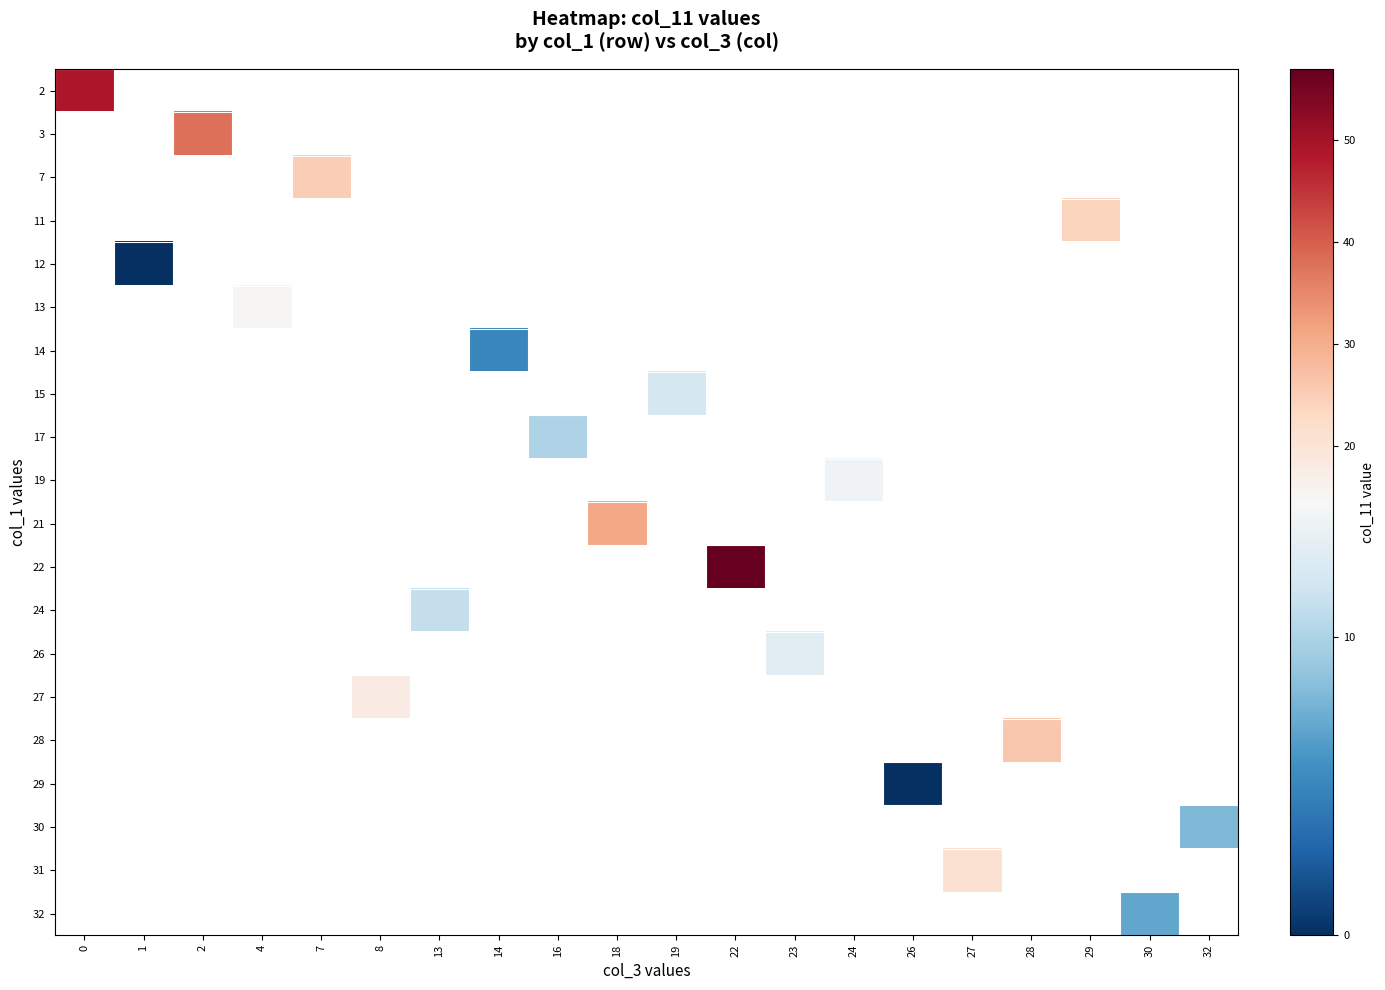

List the labels in order of 7 value, smallest first.

0, 1, 2, 4, 7, 8, 13, 14, 16, 18, 19, 22, 23, 24, 26, 27, 28, 29, 30, 32